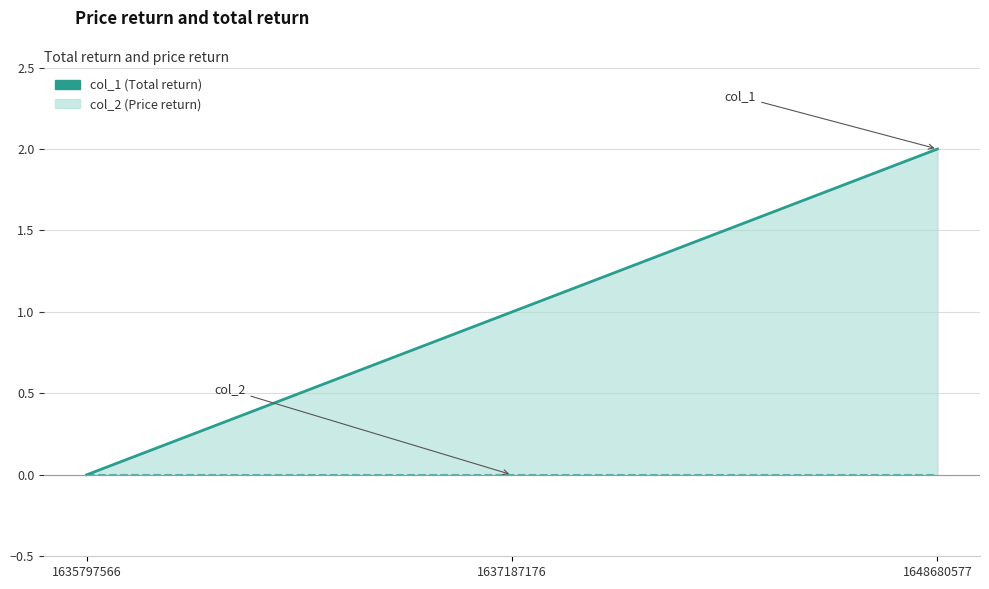

How many data points in col_1 are less than 1?

1